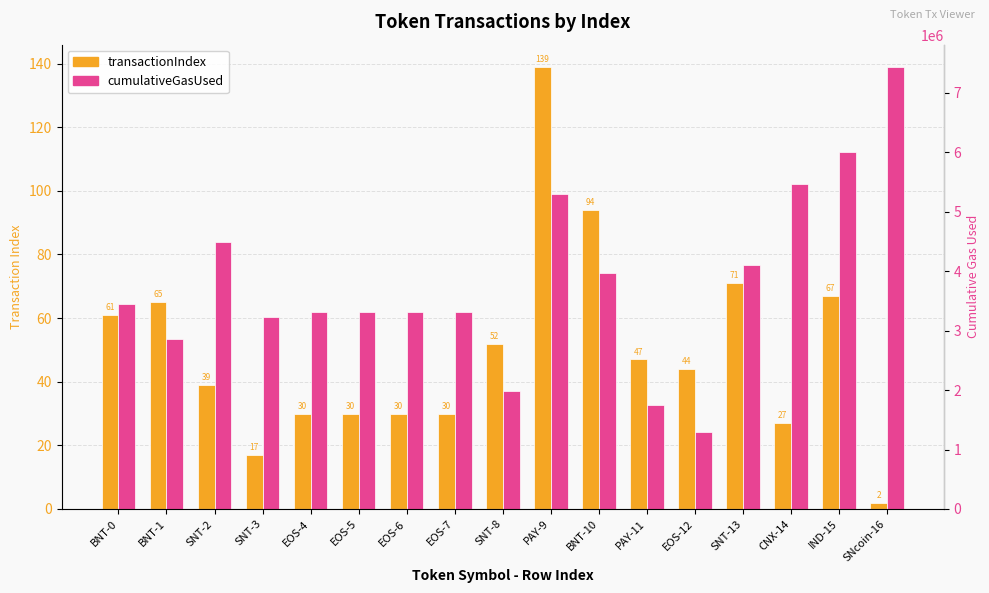

What is the difference between the cumulativeGasUsed values at EOS-4 and BNT-1?

450079